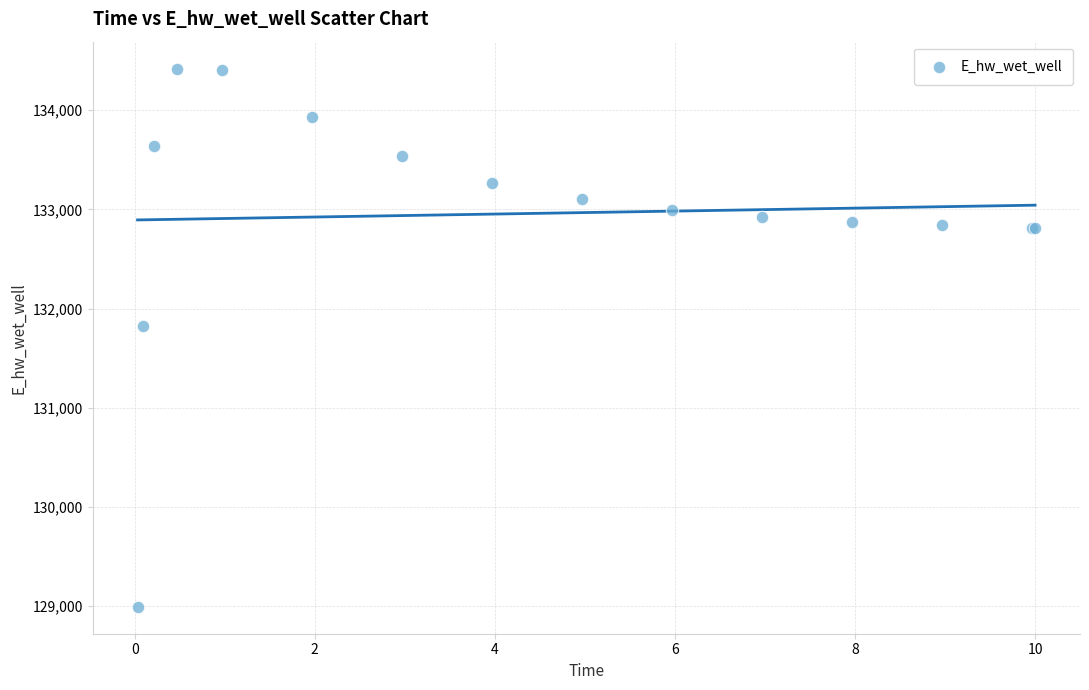

What Y value in the scatter plot is closest to 131706?

131823.8